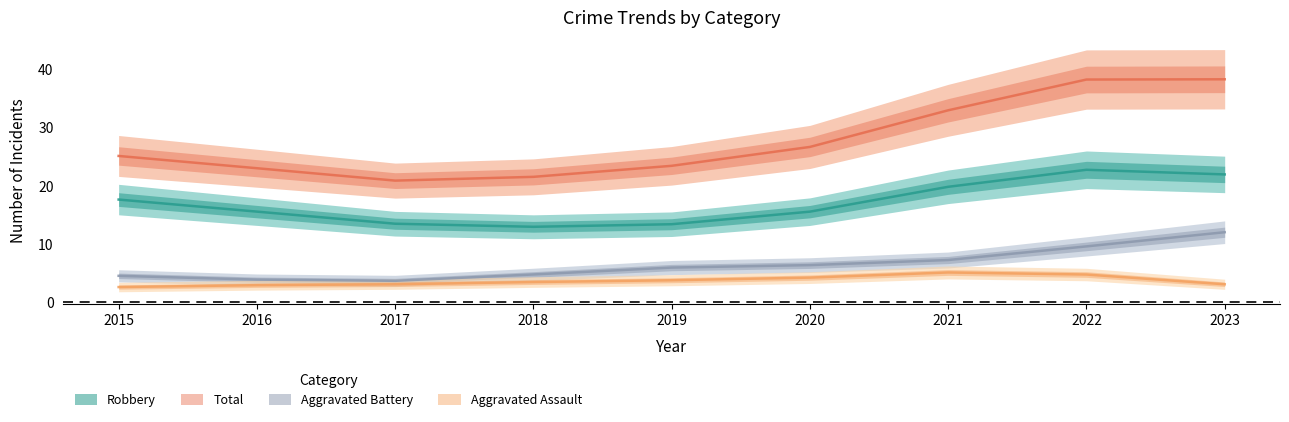

What are all the series names shown in the legend?

Aggravated Assault, Aggravated Battery, Robbery, Total